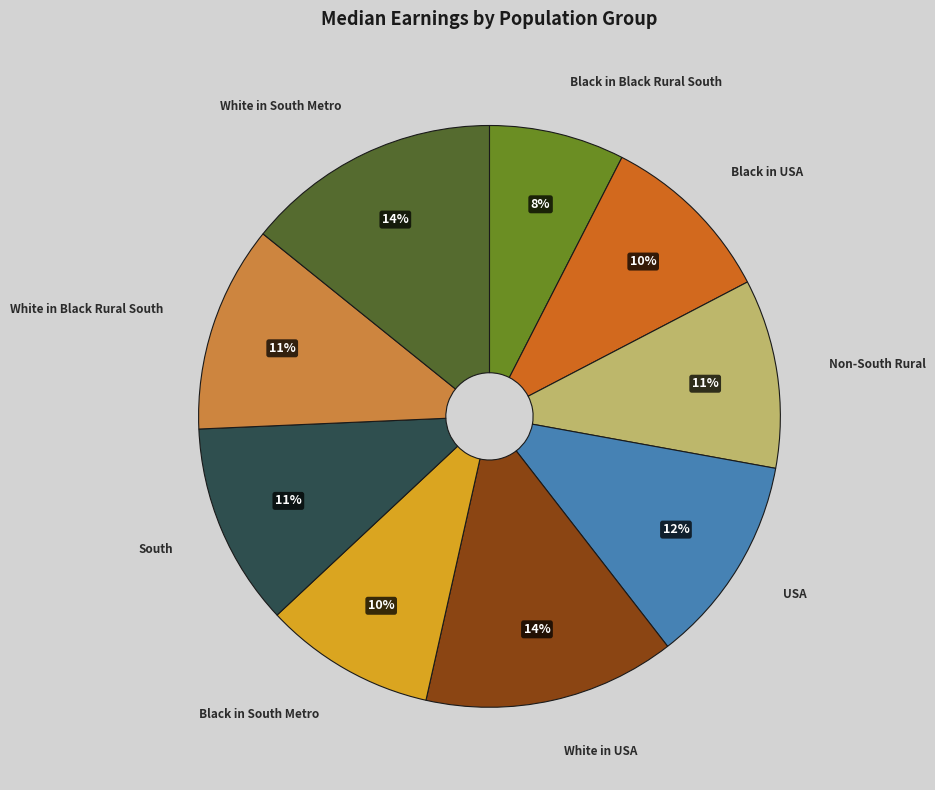

Which category has the smallest portion of the pie?

Black in Black Rural South